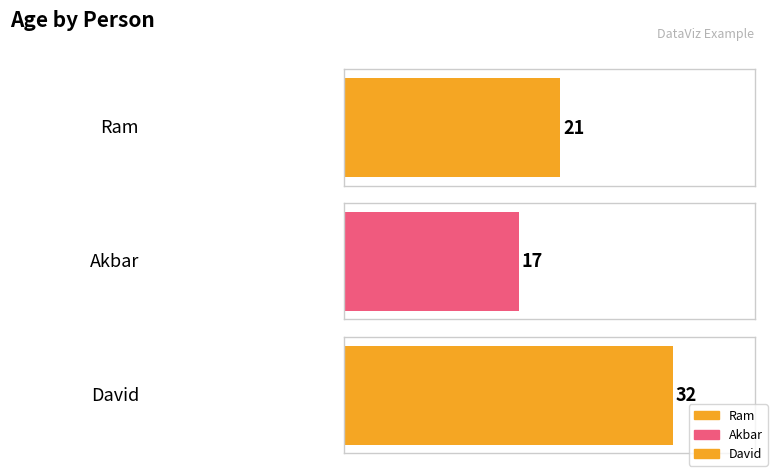

The value at David is 48. True or false?

False